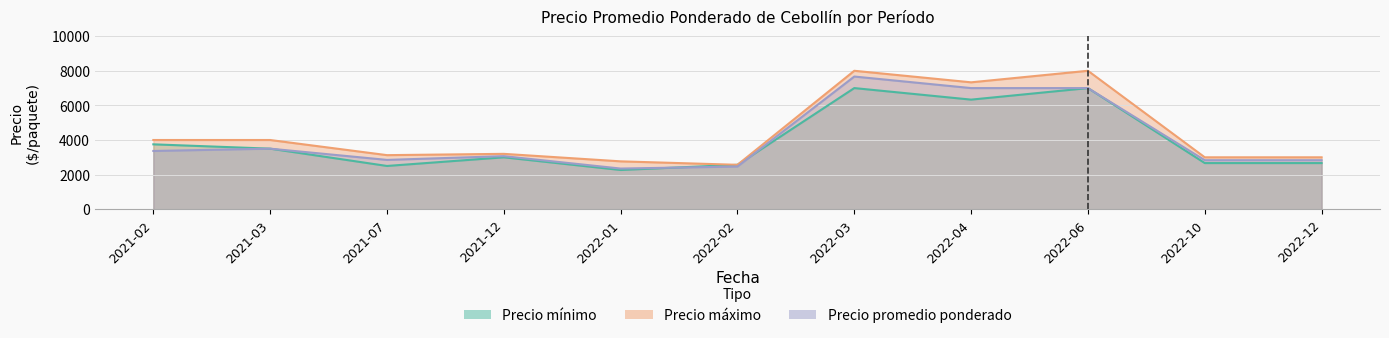

How many data points does each series have?

11